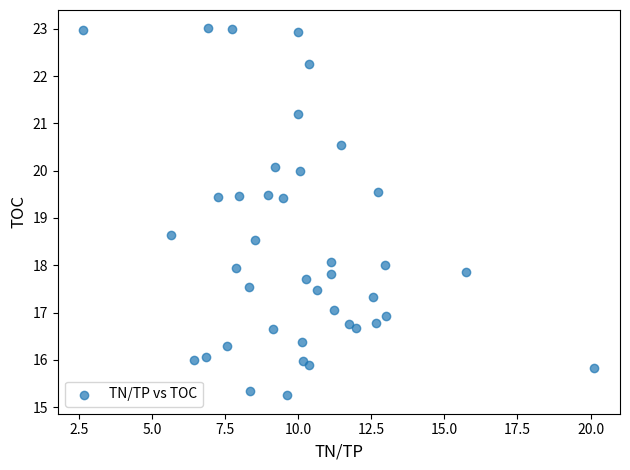

What is the range of X values (max minus min)?

17.5